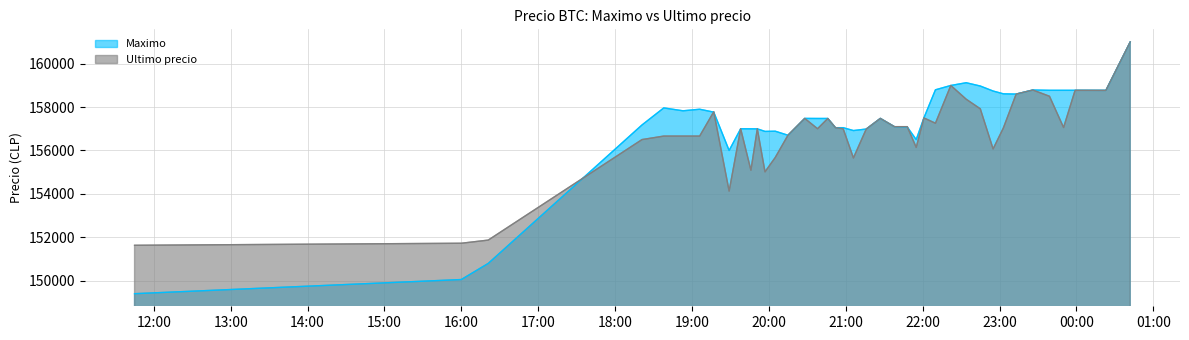

Reading right to left, transcribe all the data shown in this chart.

Maximo: 161000	158768	158771	158771	158771	158785	158598	158609	158738	158968	159120	158994	158794	157500	156500	157082	157097	157477	156987	156917	157050	157050	157474	157474	157477	156700	156887	156878	156996	156997	157000	156000	157766	157899	157827	157960	157175	150798	150056	149404
Ultimo precio: 161000	158768	158771	157058	158497	158785	158598	157036	156071	157920	158361	158994	157254	157500	156141	157097	157097	157477	156987	155656	157000	157050	157474	157002	157477	156711	155679	155017	156999	155090	157000	154130	157782	156663	156663	156663	156502	151872	151727	151633